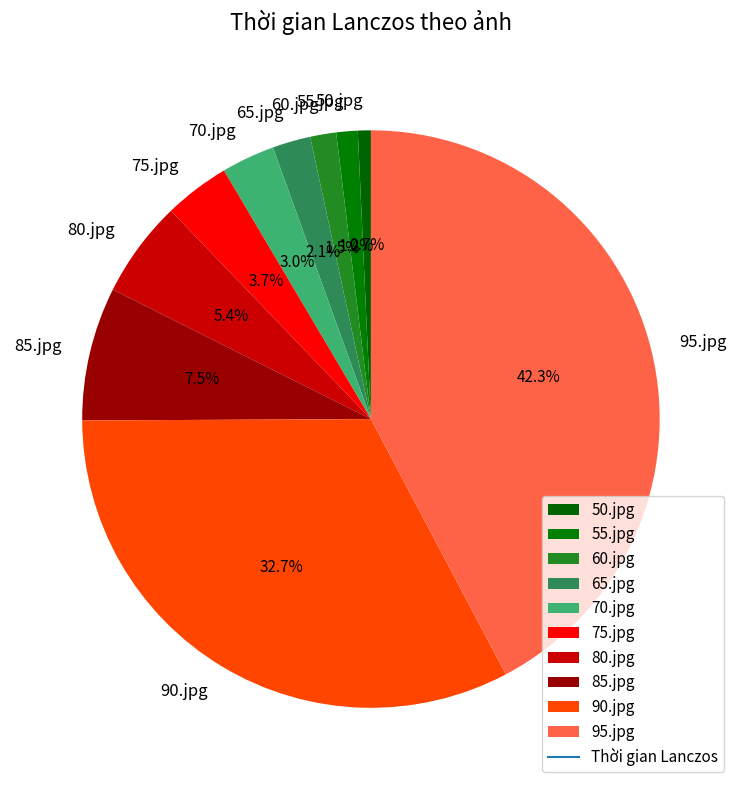

Combined, what portion of the pie is 65.jpg and 75.jpg?

5.8%